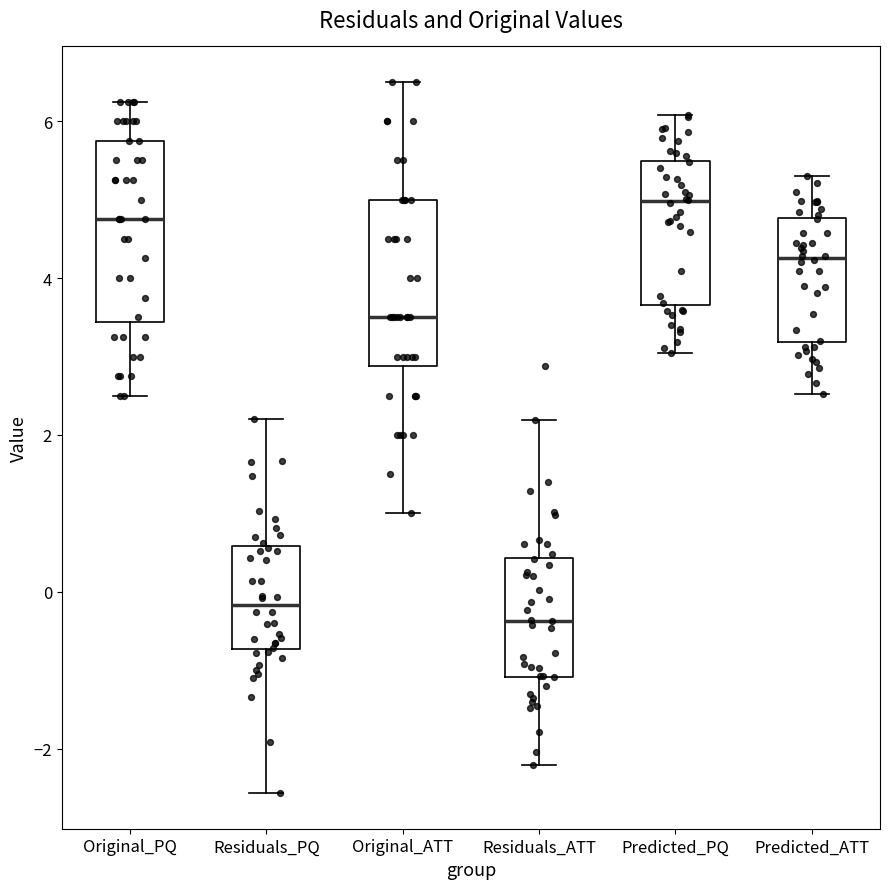

Where is the lower edge of the box for Original_PQ on the y-axis? The values are not printed on the chart, so give them approximately, as read against the axis.

3.4